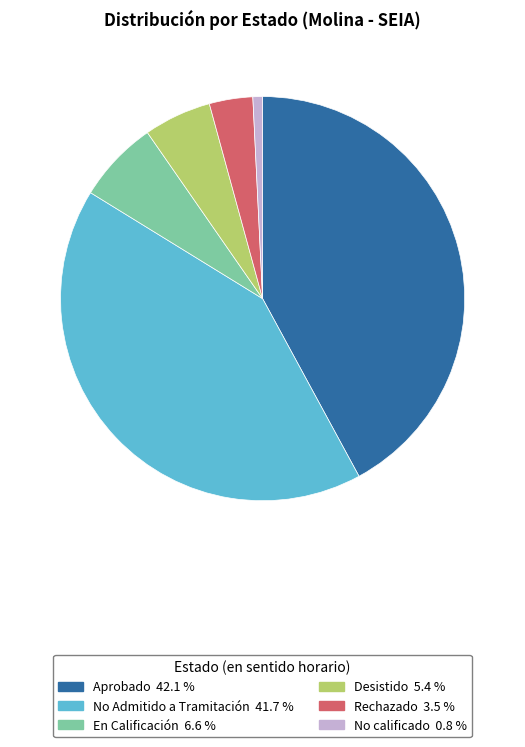

Does any single category account for the majority?

No